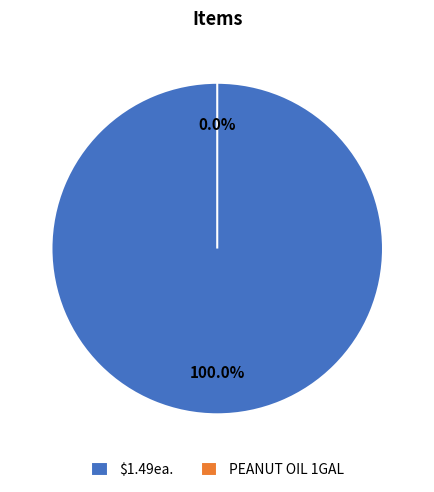

How many segments does this pie chart have?

2